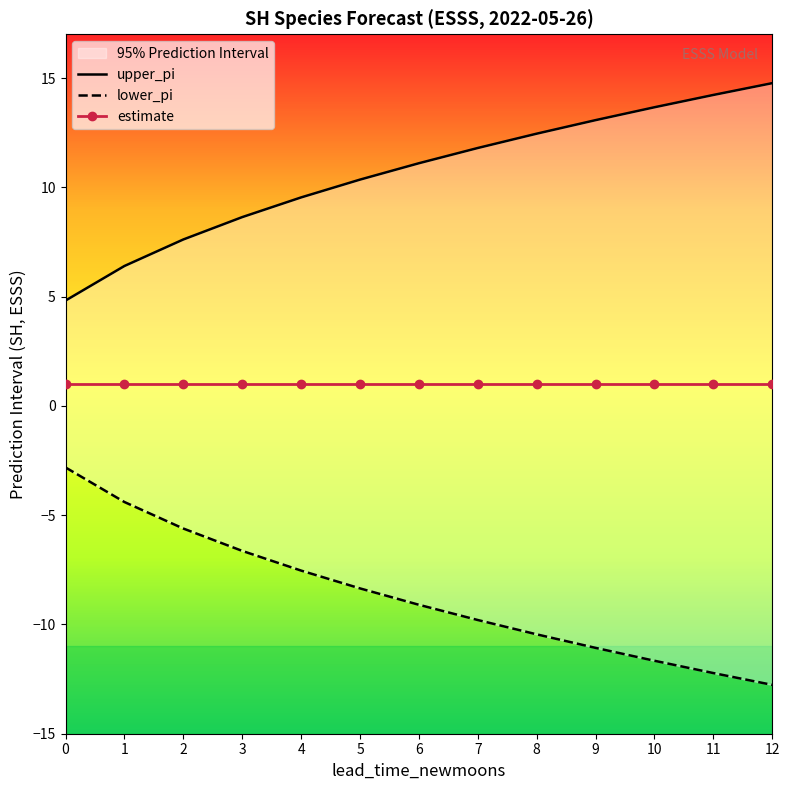

What is the difference between the highest and lowest values at 12?

27.5